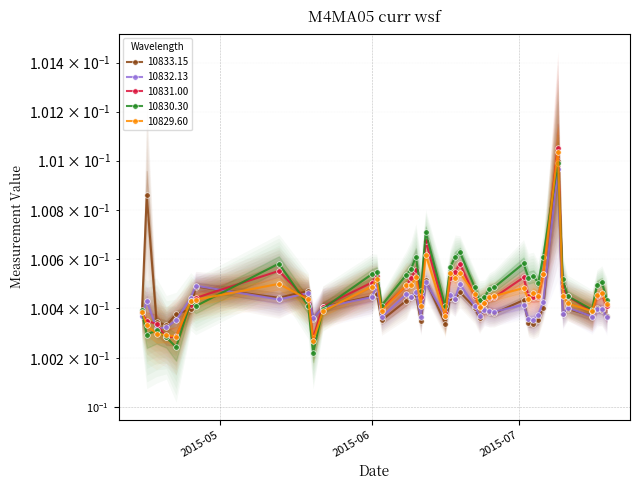

What position from the right is 2015-07-11?

5